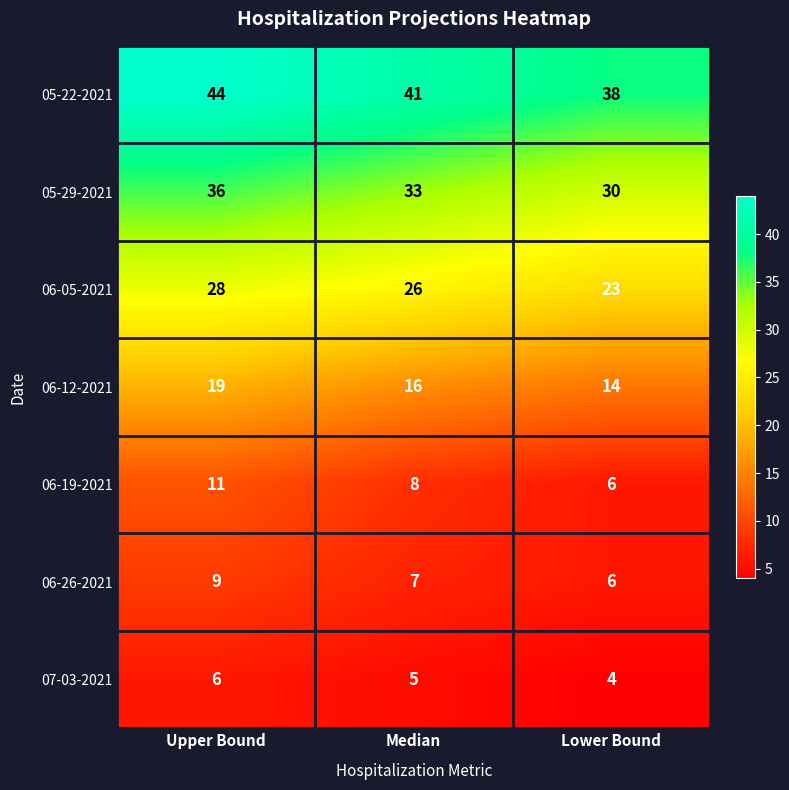

Reading right to left, extract all data points from this chart.

05-22-2021: Lower Bound=38	Median=41	Upper Bound=44
05-29-2021: Lower Bound=30	Median=33	Upper Bound=36
06-05-2021: Lower Bound=23	Median=26	Upper Bound=28
06-12-2021: Lower Bound=14	Median=16	Upper Bound=19
06-19-2021: Lower Bound=6	Median=8	Upper Bound=11
06-26-2021: Lower Bound=6	Median=7	Upper Bound=9
07-03-2021: Lower Bound=4	Median=5	Upper Bound=6